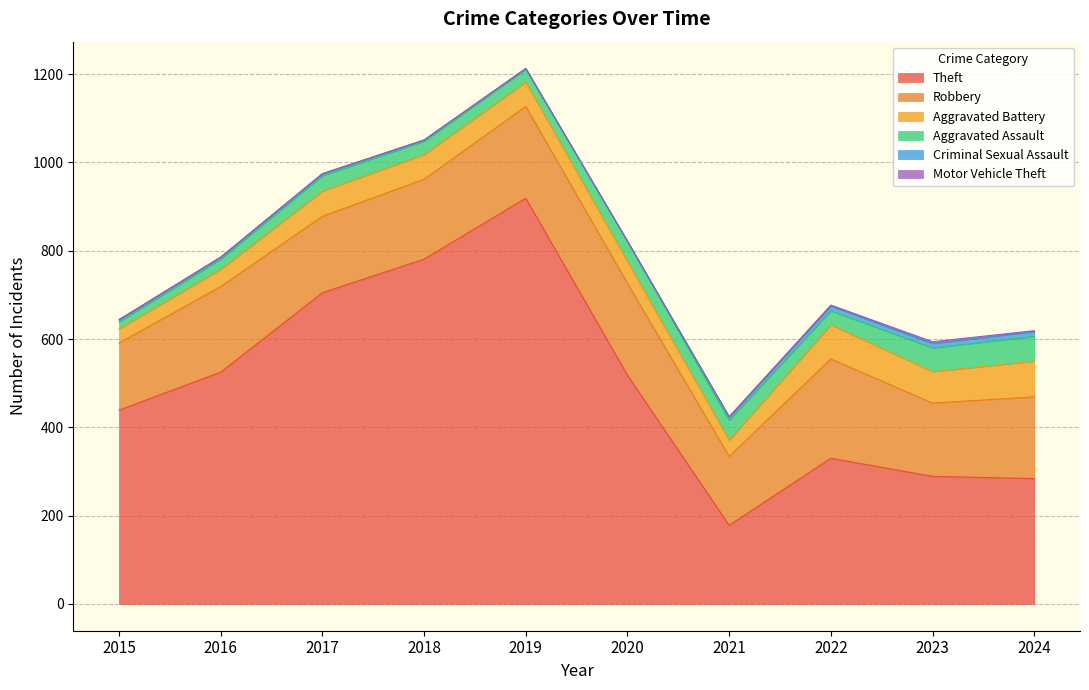

Reading left to right, what are all the values shown in this chart?

Theft: 2015=439	2016=525	2017=705	2018=781	2019=919	2020=518	2021=178	2022=330	2023=289	2024=284
Robbery: 2015=152	2016=194	2017=173	2018=181	2019=208	2020=208	2021=156	2022=225	2023=166	2024=185
Aggravated Battery: 2015=32	2016=39	2017=57	2018=56	2019=55	2020=50	2021=37	2022=77	2023=71	2024=81
Aggravated Assault: 2015=16	2016=23	2017=35	2018=30	2019=29	2020=45	2021=45	2022=32	2023=54	2024=56
Criminal Sexual Assault: 2015=5	2016=4	2017=4	2018=3	2019=2	2020=0	2021=8	2022=11	2023=10	2024=11
Motor Vehicle Theft: 2015=0	2016=1	2017=1	2018=0	2019=0	2020=1	2021=0	2022=2	2023=4	2024=2